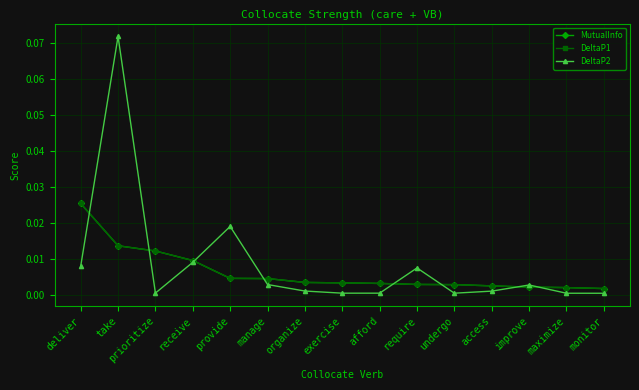

Does the chart have visible grid lines?

Yes